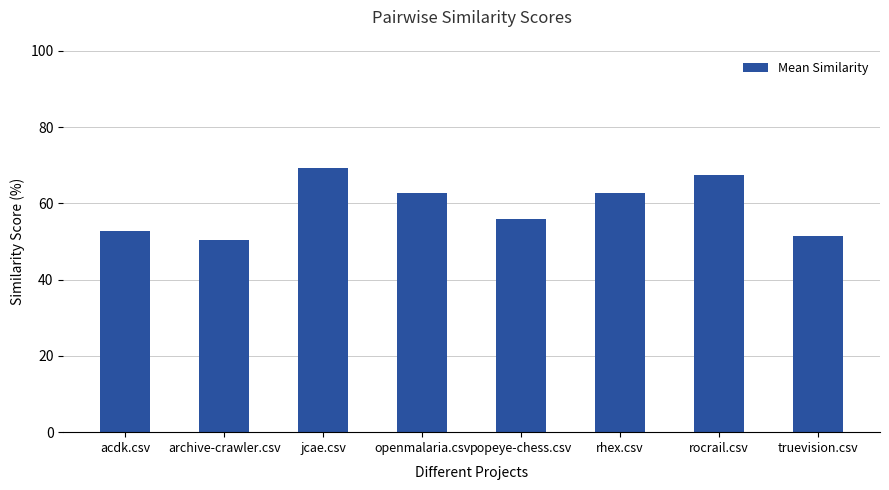

Rank the categories by value from lowest to highest.

archive-crawler.csv, truevision.csv, acdk.csv, popeye-chess.csv, openmalaria.csv, rhex.csv, rocrail.csv, jcae.csv